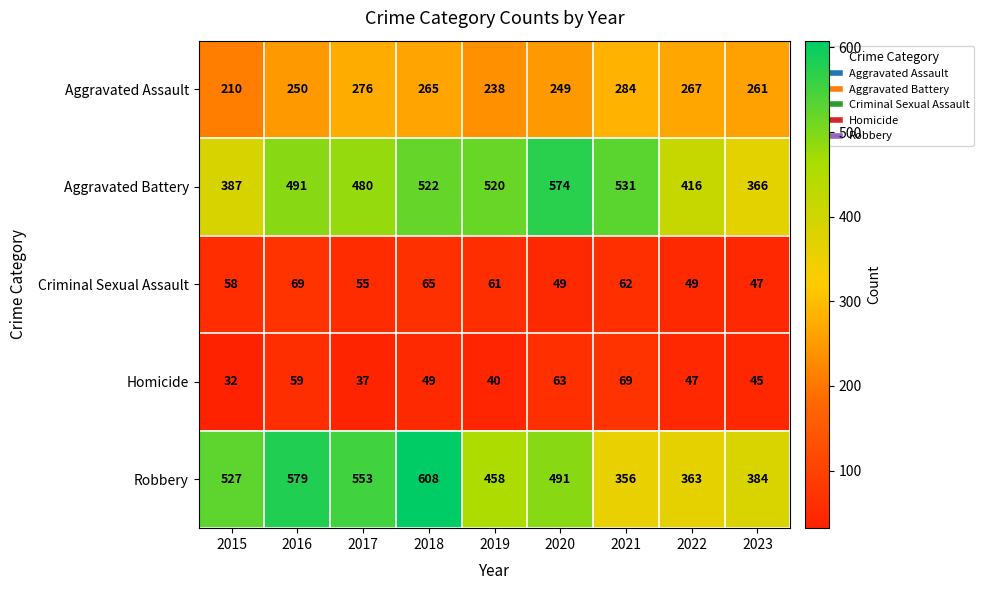

Which series has the largest range (max minus min)?

Robbery